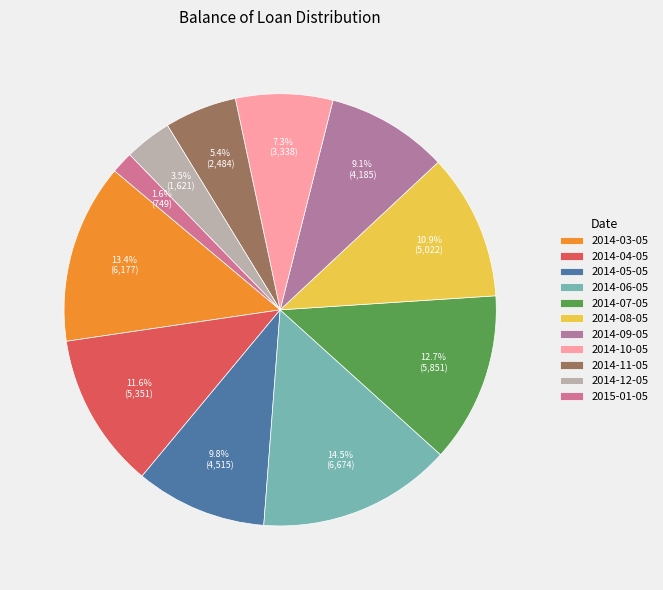

How many slices are in this pie chart?

11